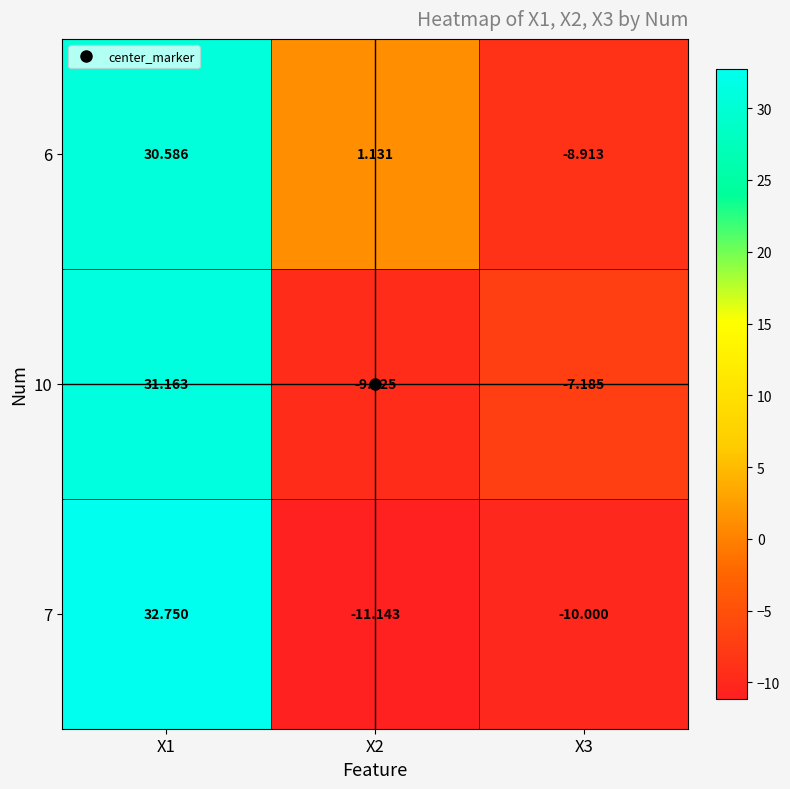

Rank the series at X2 from lowest to highest value.

7, 10, 6